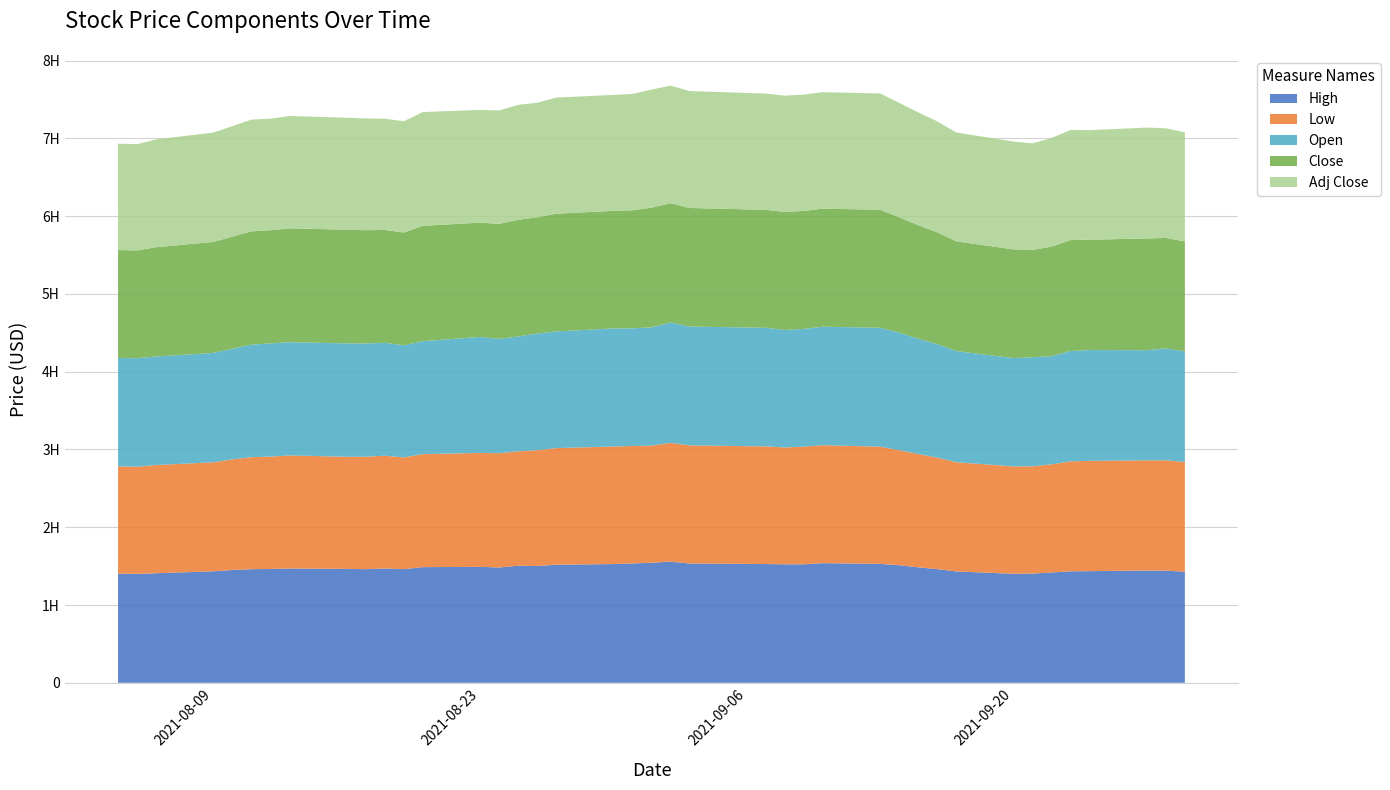

Reading left to right, transcribe all the data shown in this chart.

High: 0=140.3	1=140.0	2=140.9	3=143.3	4=145.0	5=146.1	6=146.3	7=146.9	8=146.4	9=146.1	10=147.0	11=146.1	12=148.7	13=149.1	14=148.2	15=150.5	16=150.2	17=151.8	18=152.6	19=153.4	20=154.3	21=155.8	22=153.4	23=152.7	24=152.3	25=152.3	26=153.8	27=152.9	28=151.2	29=148.4	30=146.1	31=143.1	32=140.1	33=140.3	34=141.8	35=143.3	36=143.6	37=144.3	38=144.2	39=142.8
Low: 0=138.0	1=137.7	2=139.1	3=140.2	4=142.2	5=144.1	6=144.4	7=145.3	8=144.1	9=144.5	10=145.0	11=143.7	12=145.3	13=146.5	14=146.9	15=147.1	16=148.8	17=150.0	18=151.1	19=151.0	20=150.6	21=152.6	22=151.9	23=151.2	24=150.2	25=151.3	26=151.7	27=150.7	28=147.9	29=145.7	30=143.3	31=140.4	32=138.1	33=137.9	34=139.0	35=141.3	36=141.8	37=141.6	38=141.8	39=141.1
Open: 0=139.4	1=139.6	2=139.5	3=140.7	4=142.2	5=144.7	6=145.5	7=145.6	8=145.8	9=145.6	10=145.1	11=144.1	12=145.3	13=149.1	14=147.0	15=147.7	16=150.0	17=150.0	18=151.8	19=151.3	20=152.0	21=154.8	22=152.8	23=152.5	24=151.1	25=151.3	26=152.3	27=152.9	28=151.2	29=148.1	30=146.0	31=142.9	32=139.2	33=140.2	34=139.1	35=141.9	36=142.4	37=141.6	38=143.9	39=142.1
Close: 0=138.7	1=138.5	2=140.6	3=142.6	4=144.1	5=145.6	6=145.5	7=146.4	8=146.1	9=145.7	10=145.1	11=145.1	12=148.3	13=147.0	14=147.8	15=149.9	16=149.4	17=151.4	18=151.1	19=151.7	20=153.9	21=153.3	22=152.4	23=151.6	24=151.7	25=151.7	26=151.8	27=151.7	28=148.3	29=146.0	30=143.7	31=141.0	32=139.7	33=138.0	34=140.7	35=142.7	36=141.9	37=143.6	38=142.0	39=141.4
Adj Close: 0=136.8	1=136.6	2=138.6	3=140.6	4=142.0	5=143.6	6=143.4	7=144.4	8=144.0	9=143.6	10=143.0	11=143.1	12=146.2	13=144.9	14=145.8	15=147.8	16=147.3	17=149.3	18=149.0	19=149.6	20=151.8	21=151.2	22=150.3	23=149.5	24=149.6	25=149.6	26=149.7	27=149.6	28=147.2	29=145.0	30=142.6	31=140.0	32=138.7	33=137.0	34=139.7	35=141.6	36=140.8	37=142.6	38=141.0	39=140.3